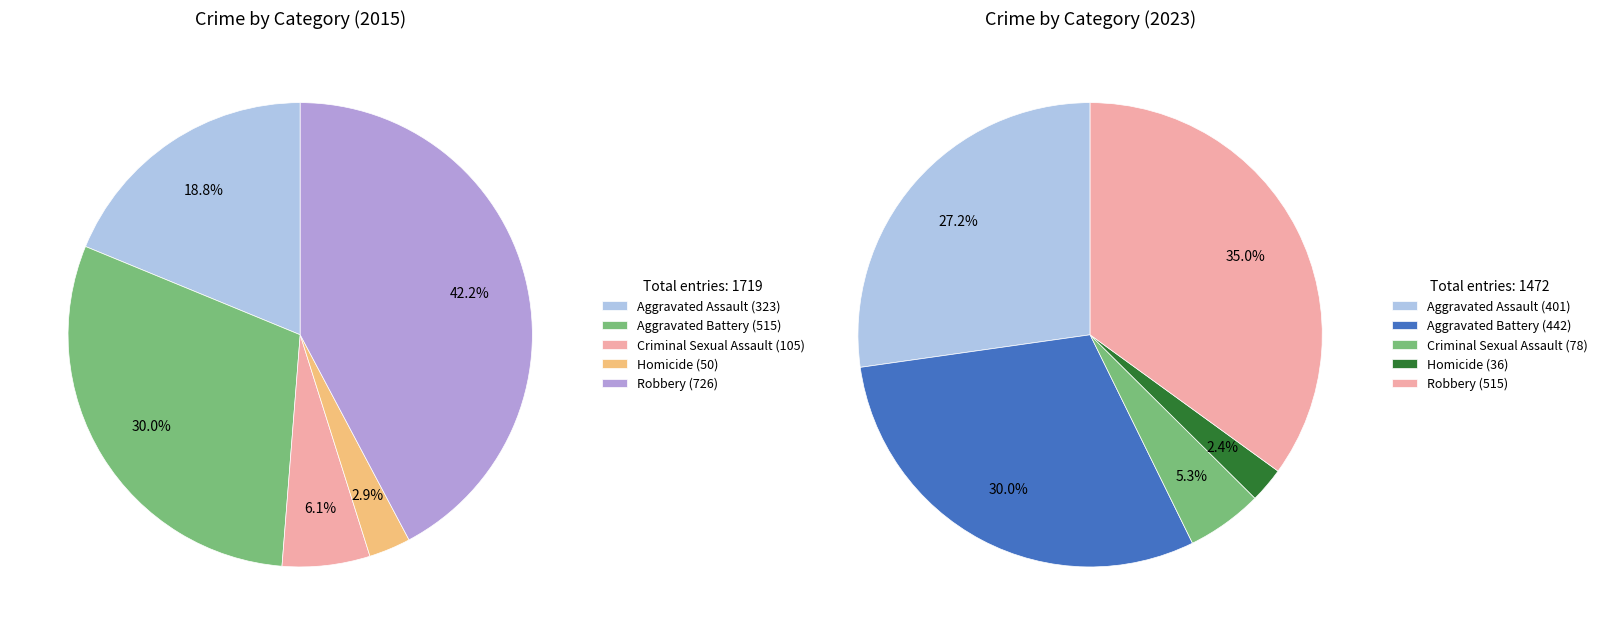

To the nearest percent, what is the combined percentage of values_2015 and 2?

25%